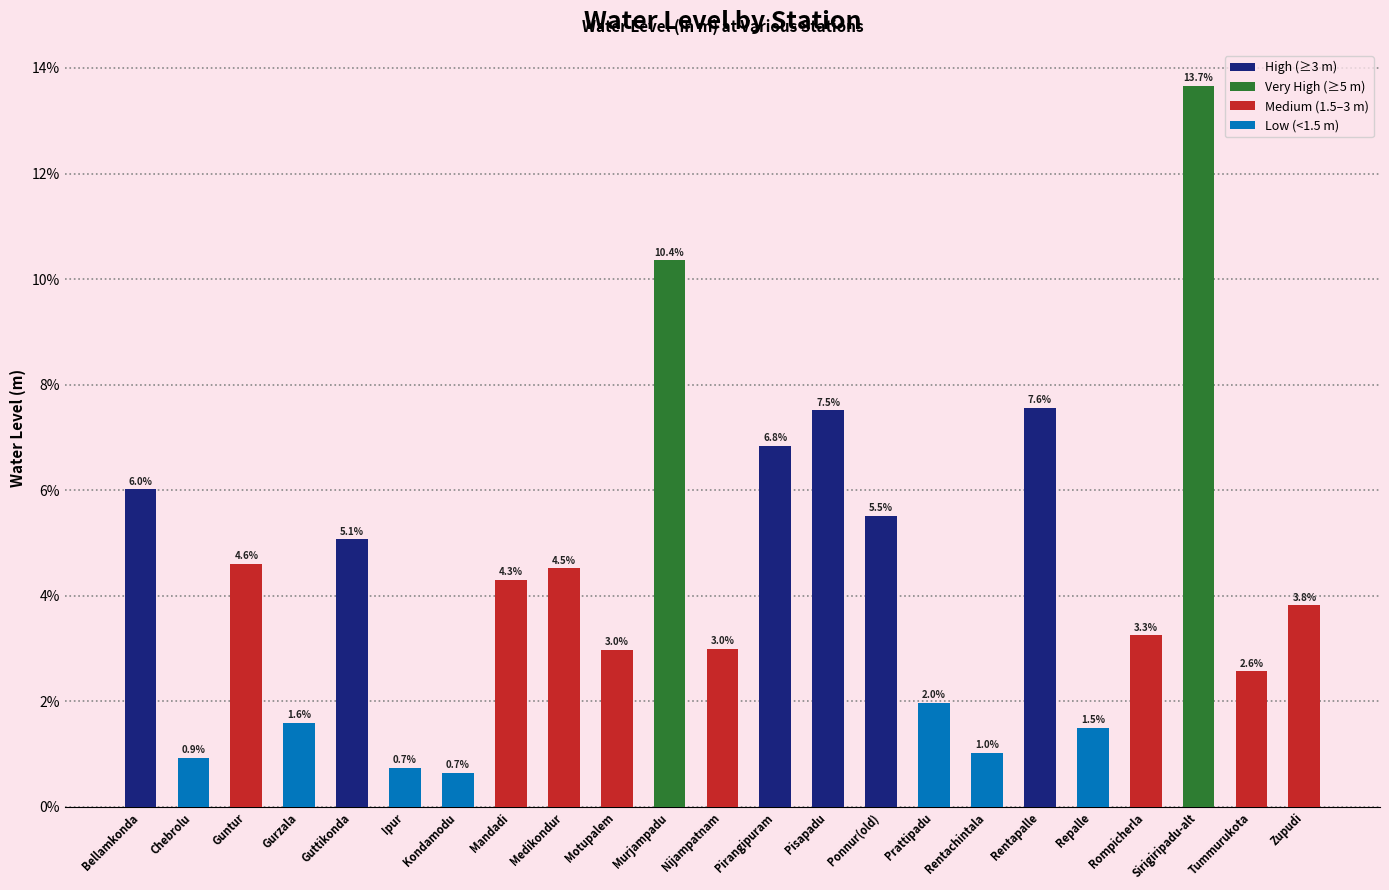

True or false: the data shows 5.5 at Ponnur(old).

True